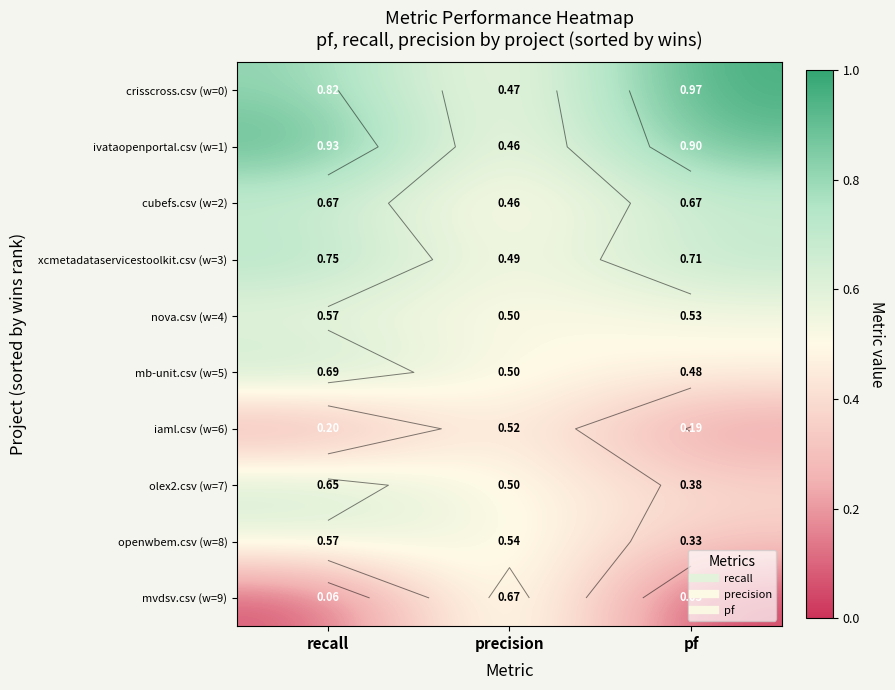

At recall, list the series in order from largest to smallest.

ivataopenportal.csv (w=1), crisscross.csv (w=0), xcmetadataservicestoolkit.csv (w=3), mb-unit.csv (w=5), cubefs.csv (w=2), olex2.csv (w=7), nova.csv (w=4), openwbem.csv (w=8), iaml.csv (w=6), mvdsv.csv (w=9)